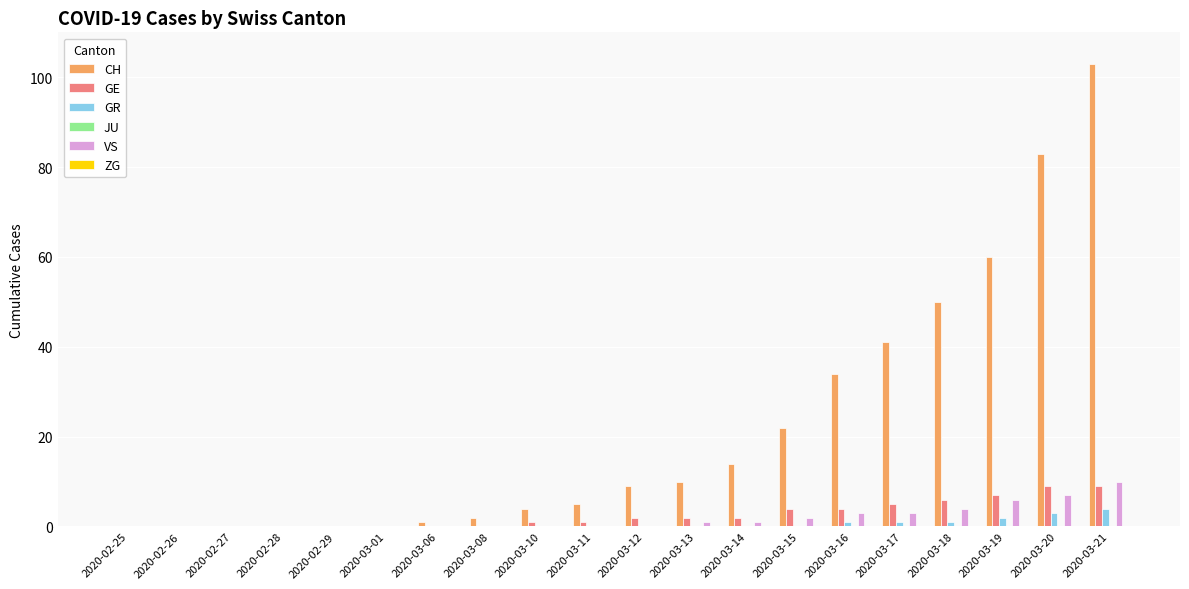

Are the bars grouped side by side (vs. stacked)?

Yes